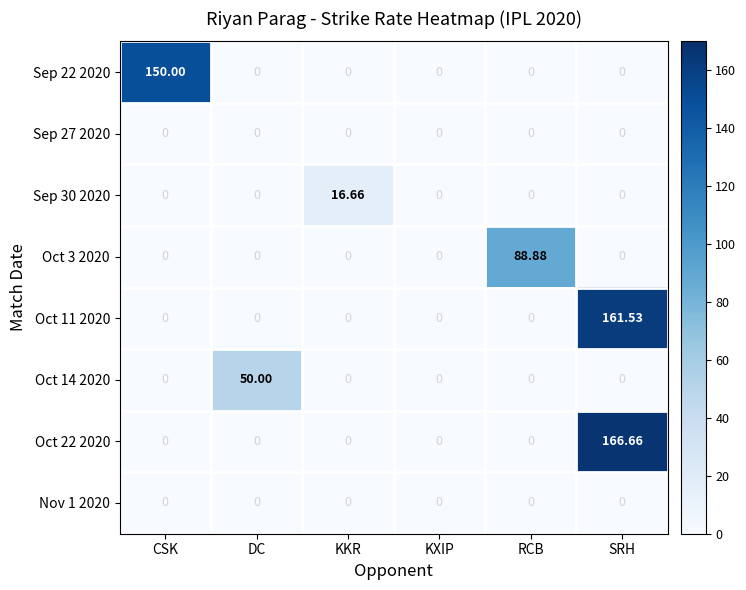

At which category is the sum across all series the highest?

SRH